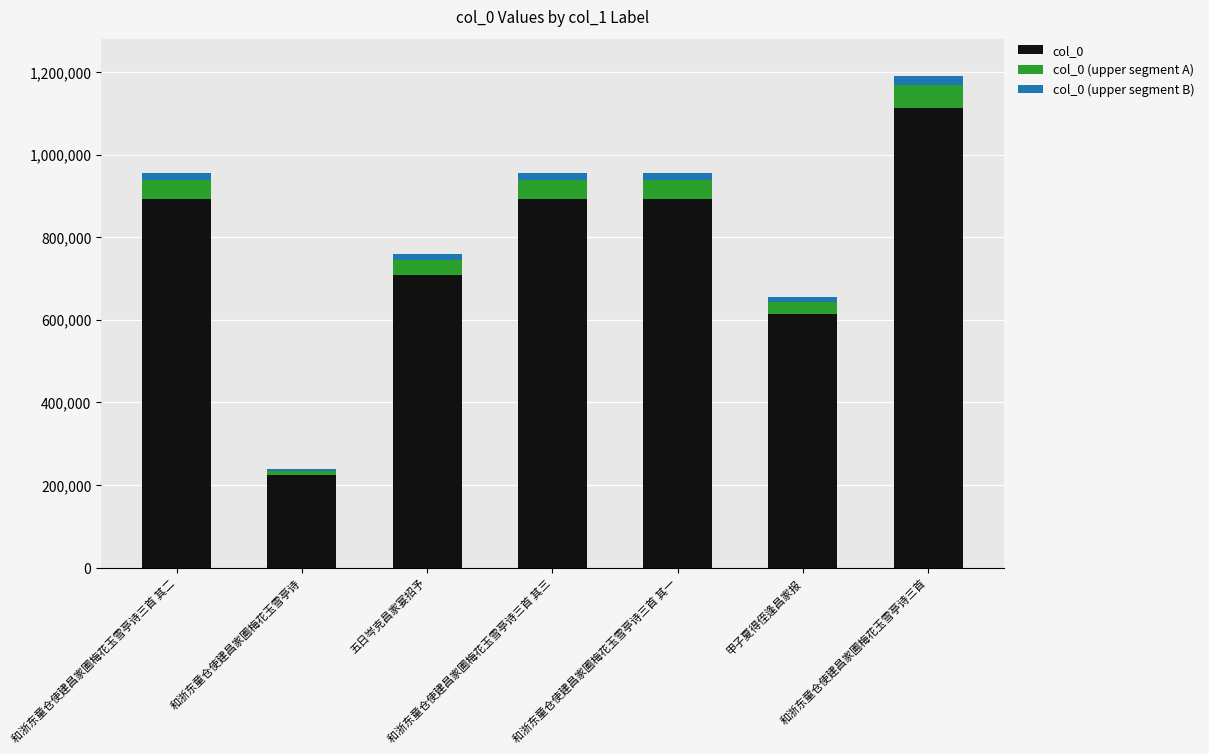

How many series are shown in this chart?

3